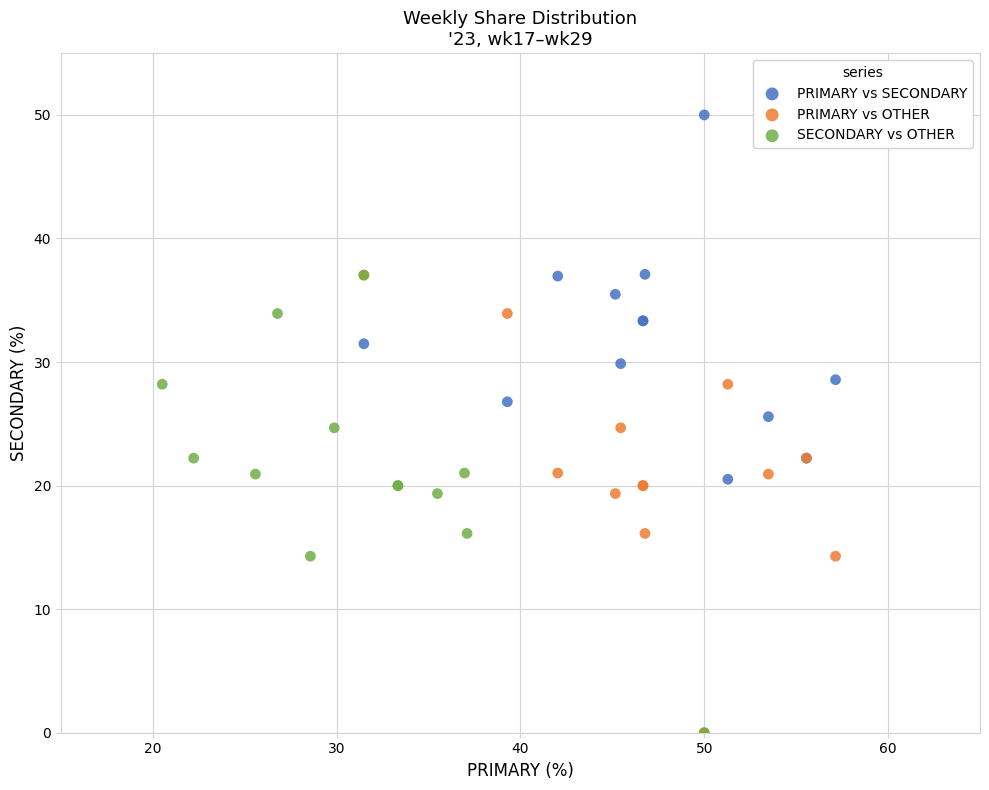

Which series reaches the maximum Y coordinate?

PRIMARY vs SECONDARY